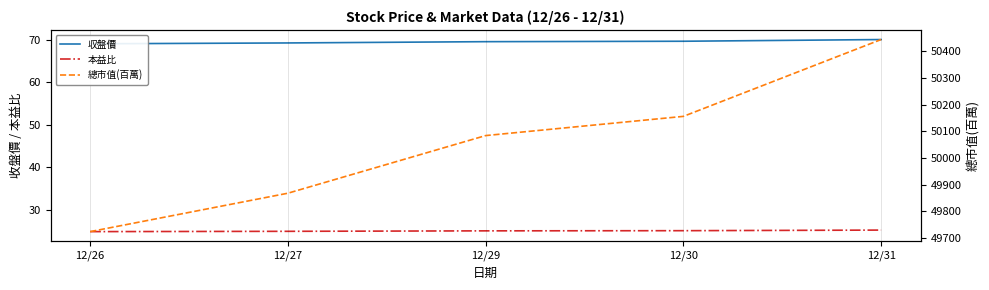

What is the difference between the maximum and minimum values in the 収盤價 series?

1.0